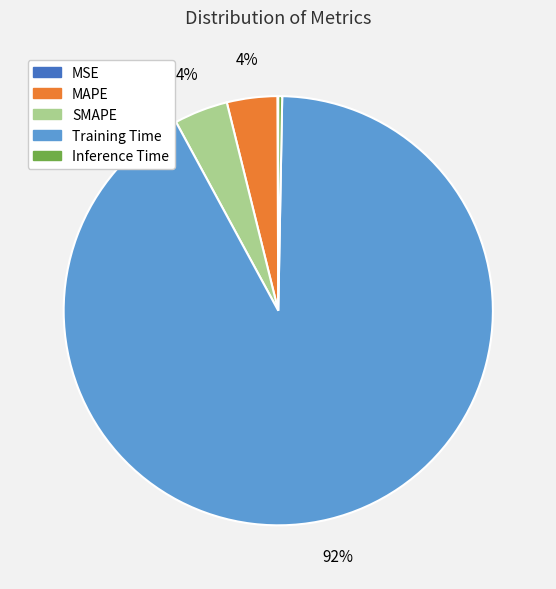

To the nearest percent, what is the average slice percentage?

20%